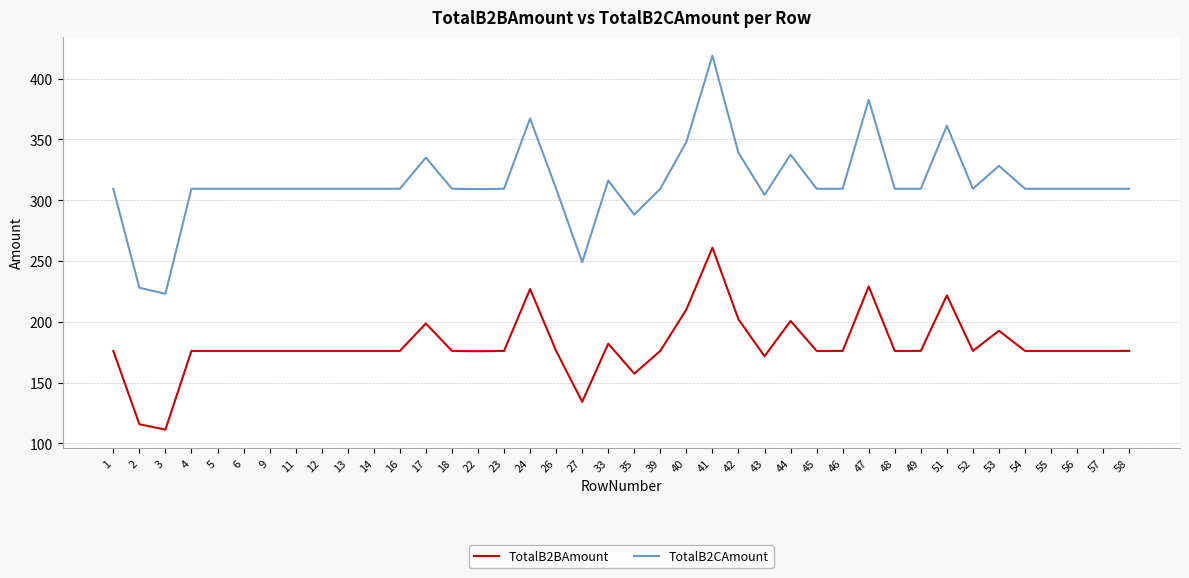

Where does the TotalB2BAmount series first go above 176?

1